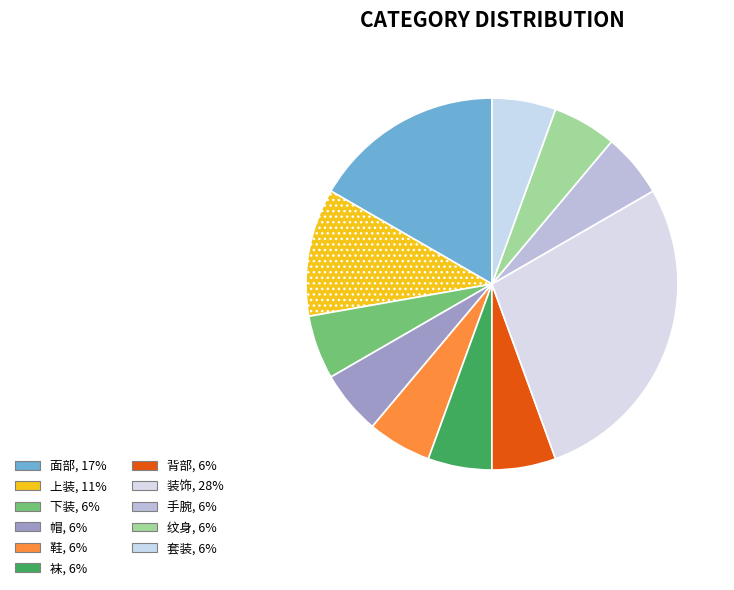

What is the largest slice in the pie chart?

装饰